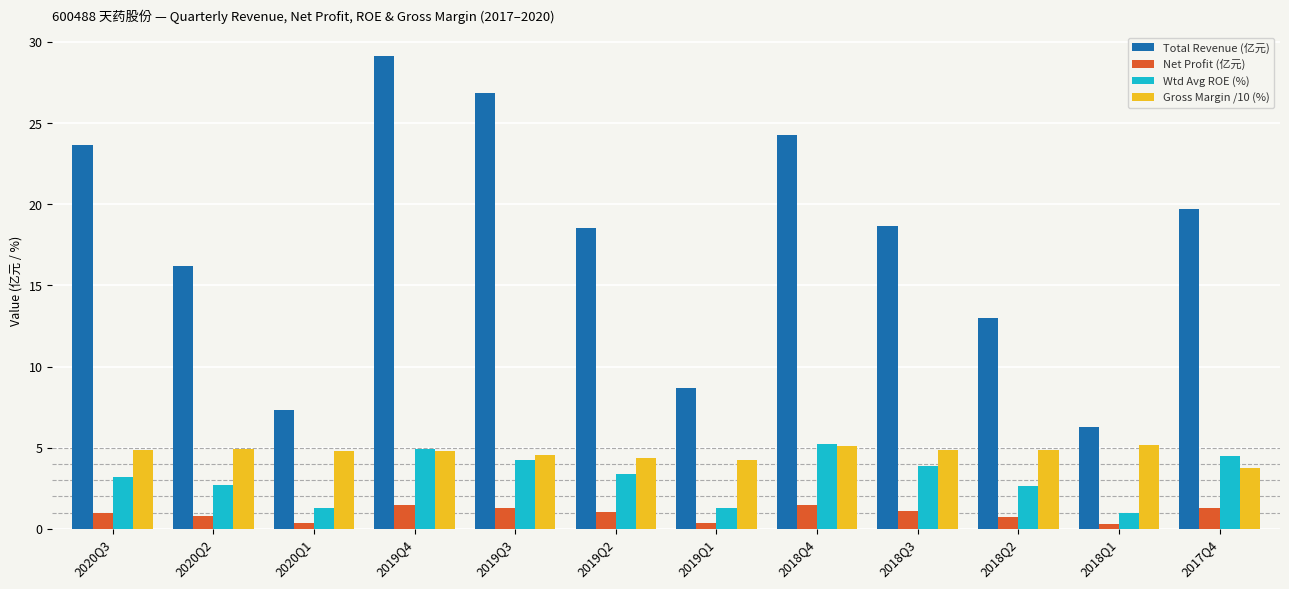

Rank the series at 2018Q1 from lowest to highest value.

Net Profit (亿元), Wtd Avg ROE (%), Gross Margin /10 (%), Total Revenue (亿元)